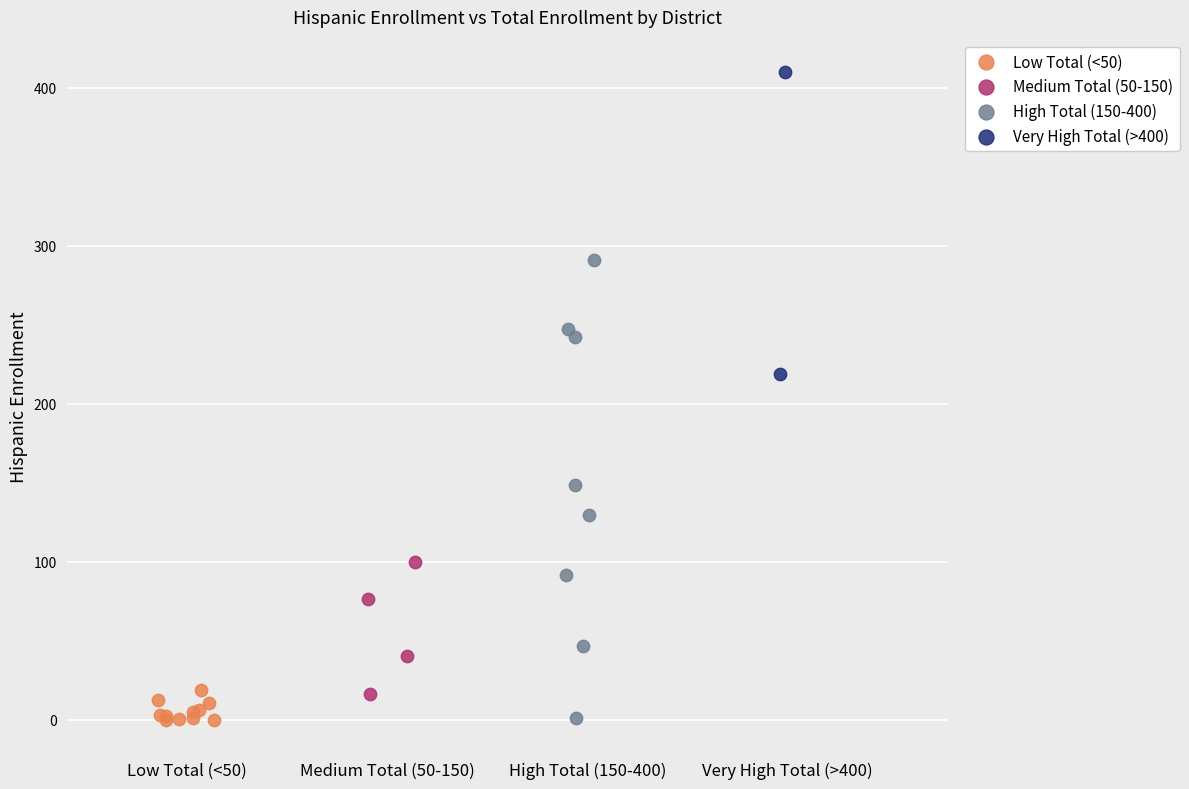

What are all the series names shown in the legend?

Low Total (<50), Medium Total (50-150), High Total (150-400), Very High Total (>400)